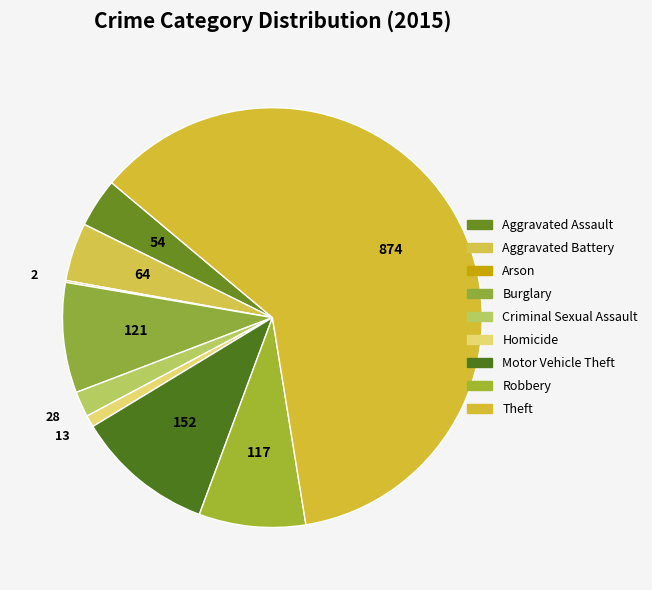

Which category has the biggest portion of the pie?

Theft